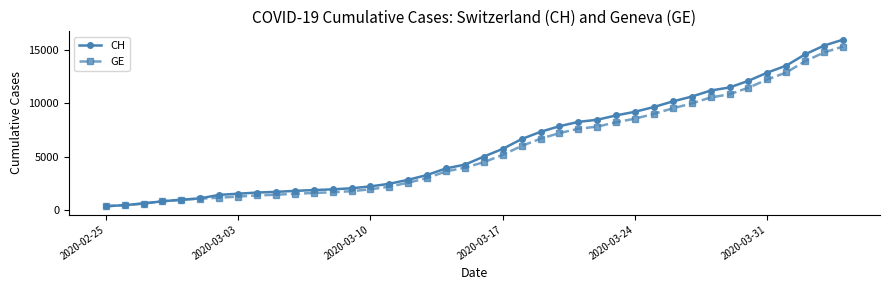

At how many categories does at least one series exceed 11837?

6